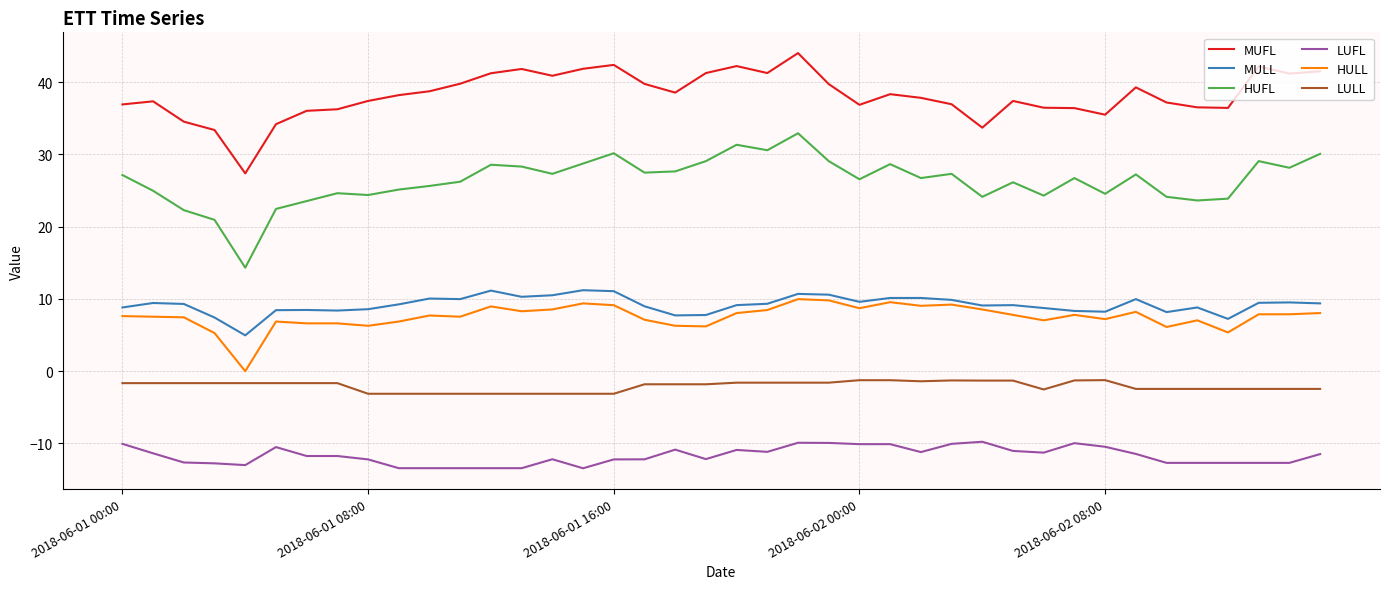

True or false: MUFL and HUFL intersect in this chart.

False